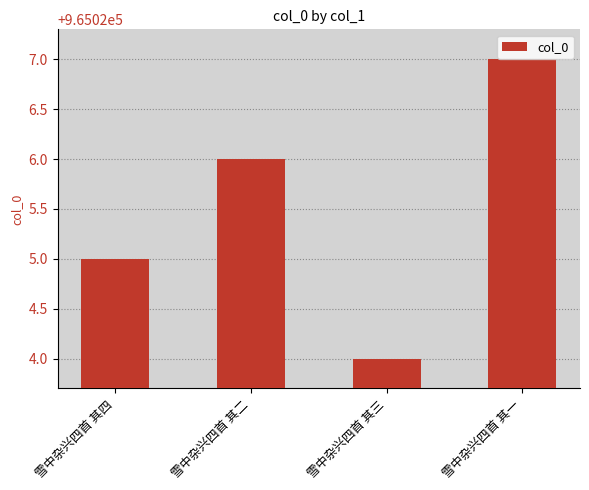

Does the chart contain stacked bars?

No